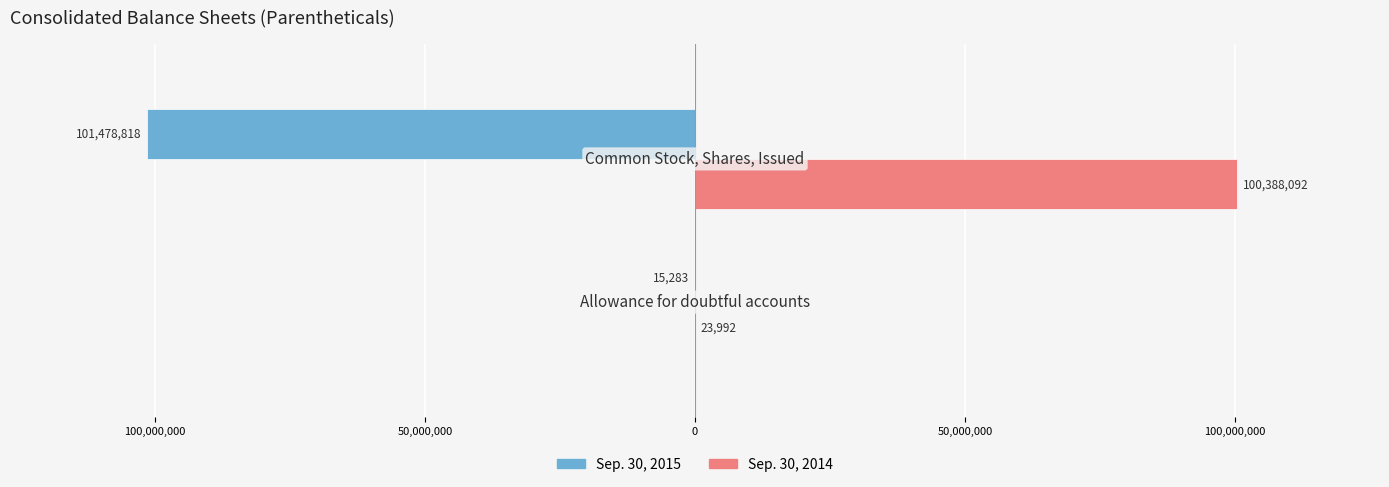

What position from the right is 100,000,000?

1